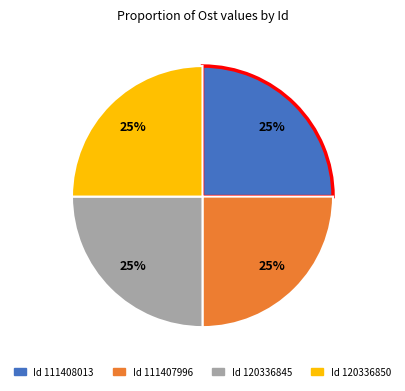

To the nearest percent, what is the average slice percentage?

25%